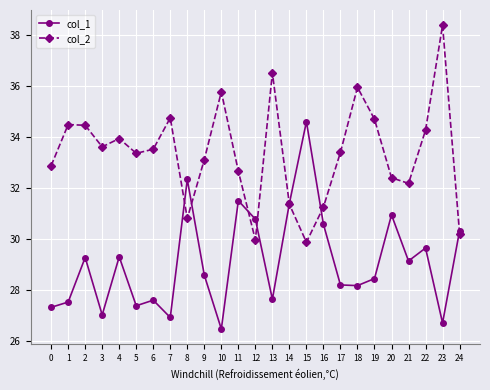

How many lines are shown in the chart?

2